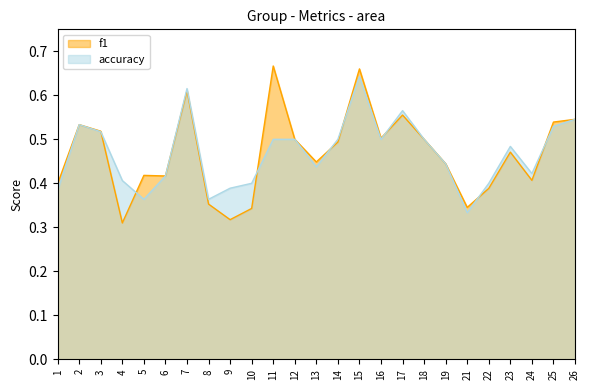

What is the total value across all series at 10?

0.7